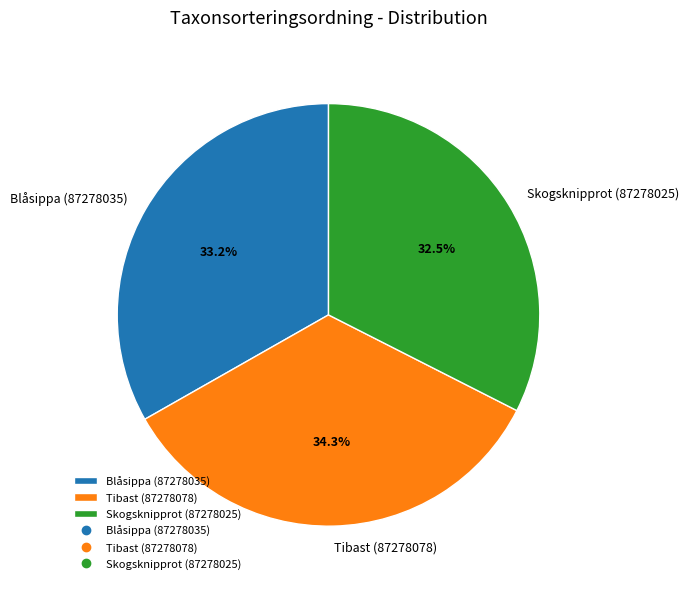

What portion of the pie excludes Blåsippa (87278035)?

66.8%